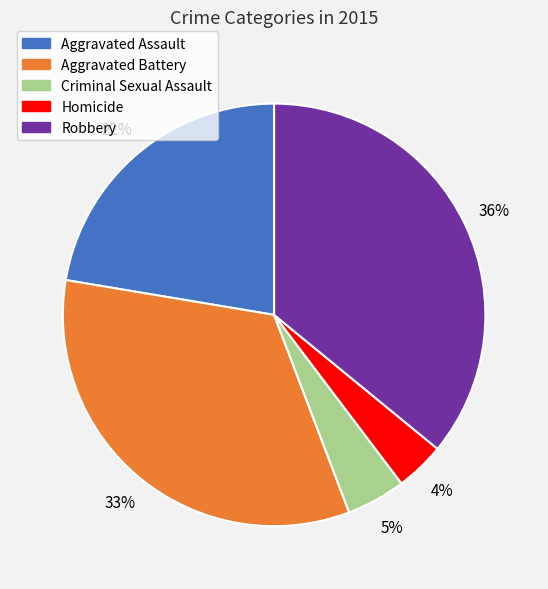

To the nearest percent, what is the difference between the Aggravated Battery and Robbery slice percentages?

3%